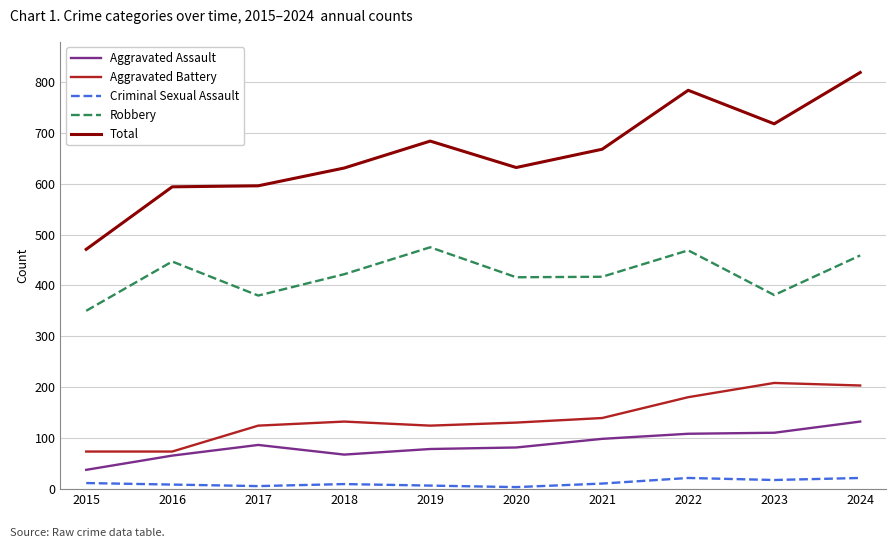

True or false: Robbery and Total cross at least once.

False